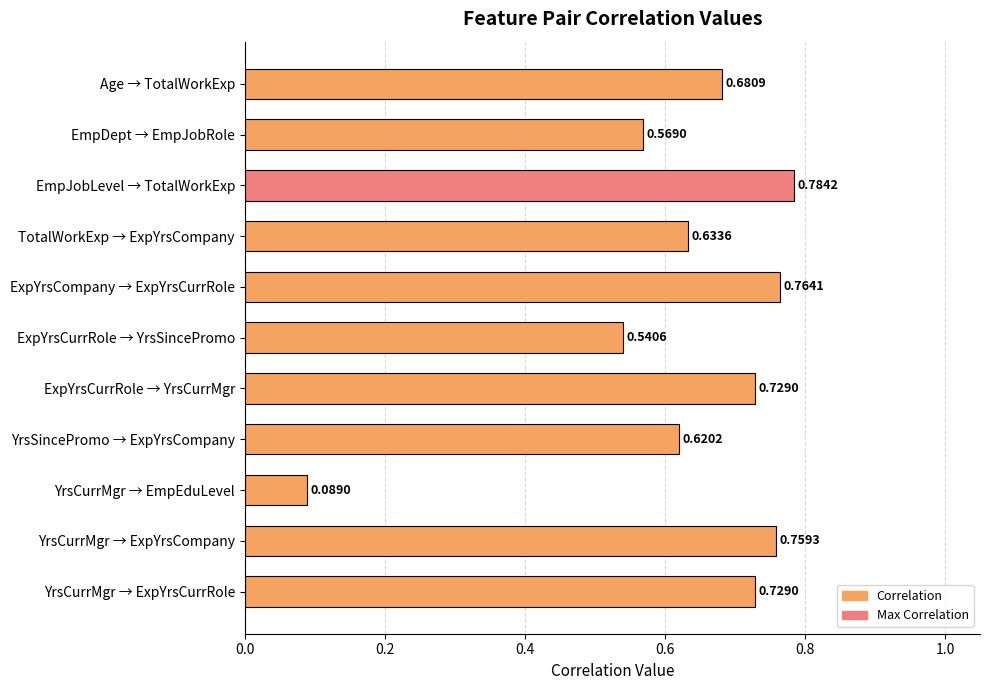

What is the sum of all values?

6.9